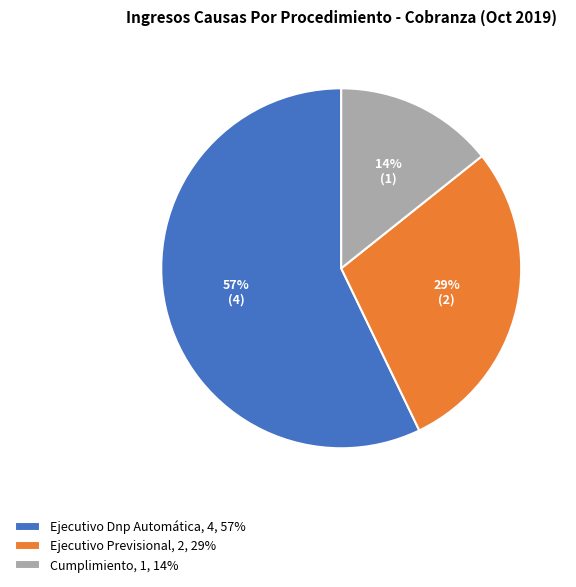

Rank the categories by value from lowest to highest.

Cumplimiento, Ejecutivo Previsional, Ejecutivo Dnp Automática